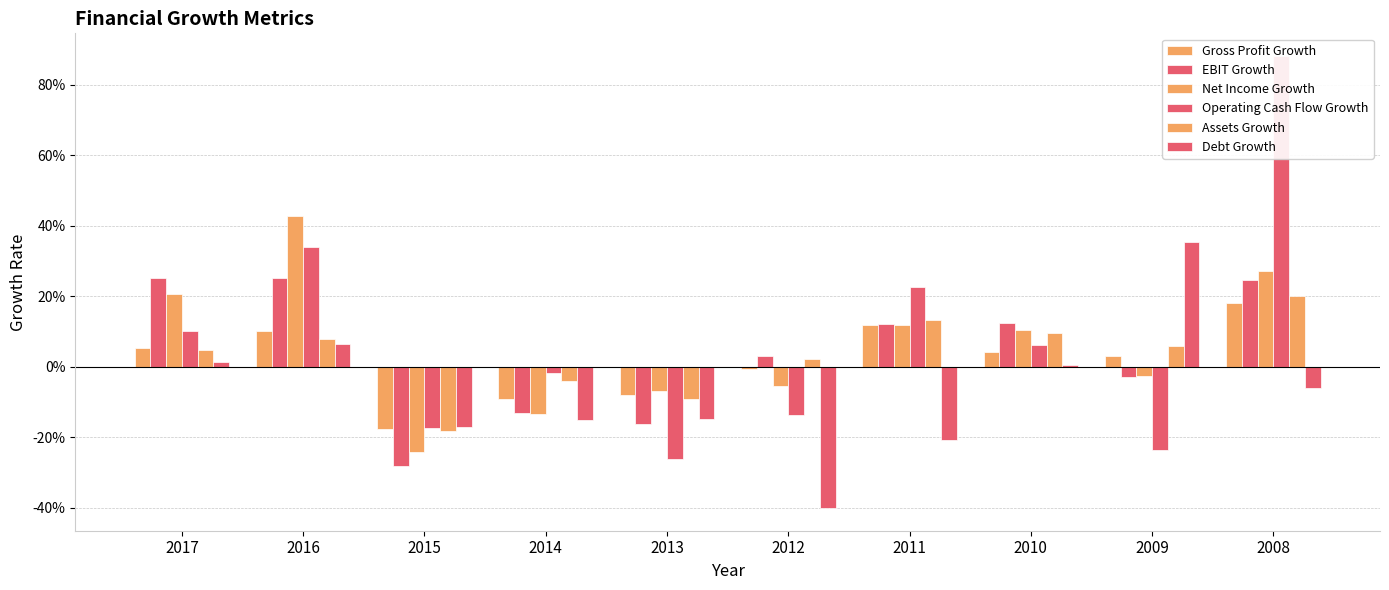

Which series changed the most between 2017 and 2010?

EBIT Growth